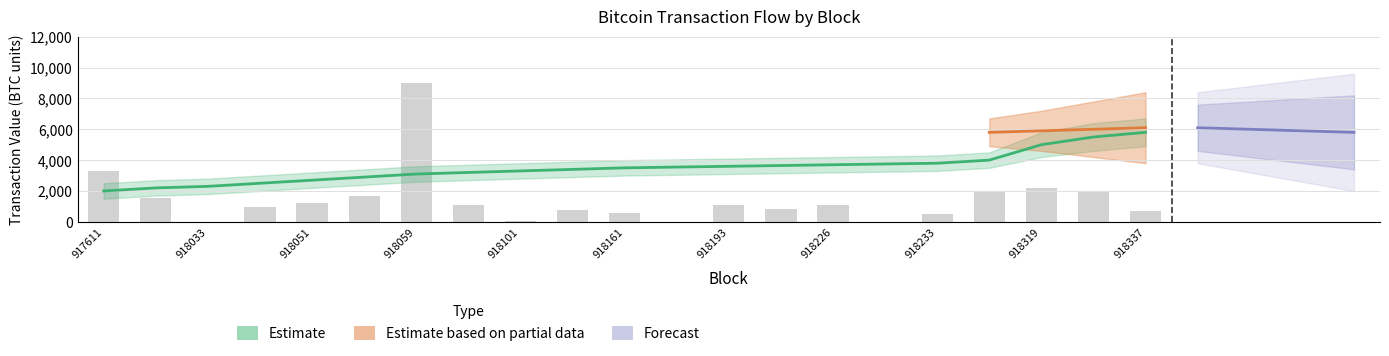

Which label corresponds to the largest value in the chart?

918059